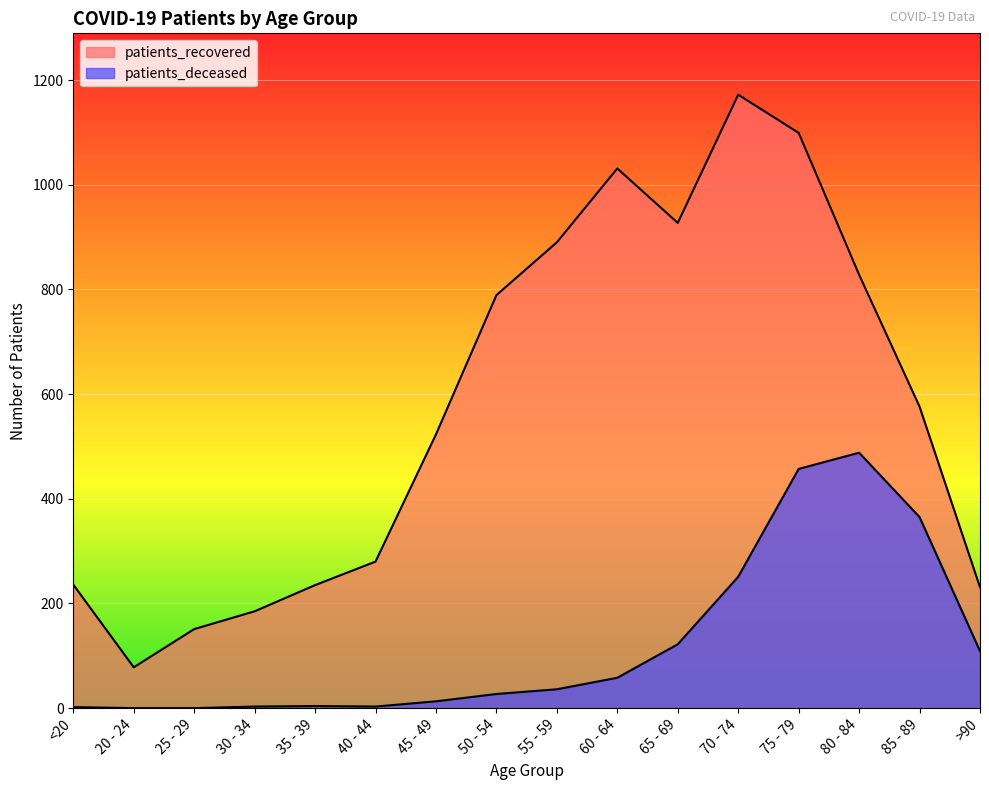

What is the lowest value of the patients_recovered series?

78